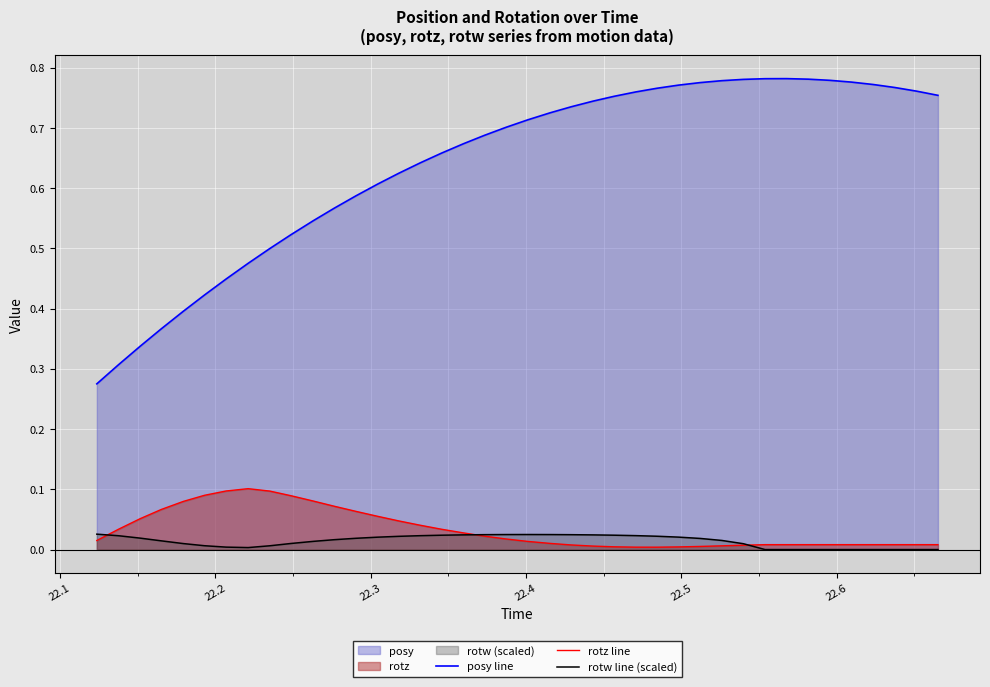

Which series has the largest total across all categories?

posy line